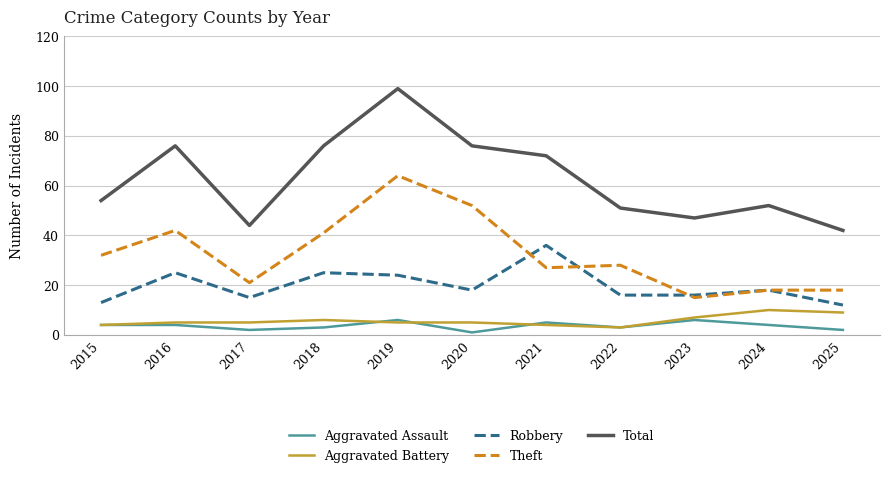

True or false: Theft has a value of 36 at 2021.

False